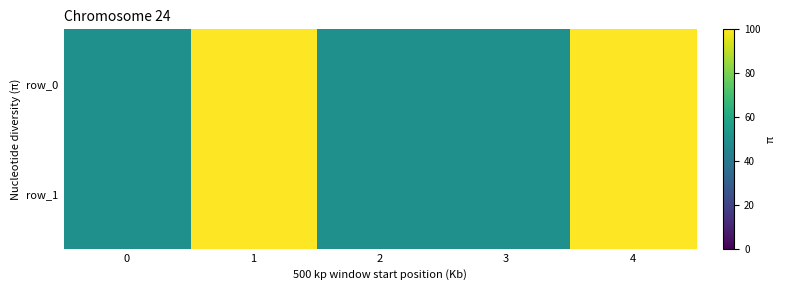

What is the difference between the second highest and second lowest values in the row_1 series?

50